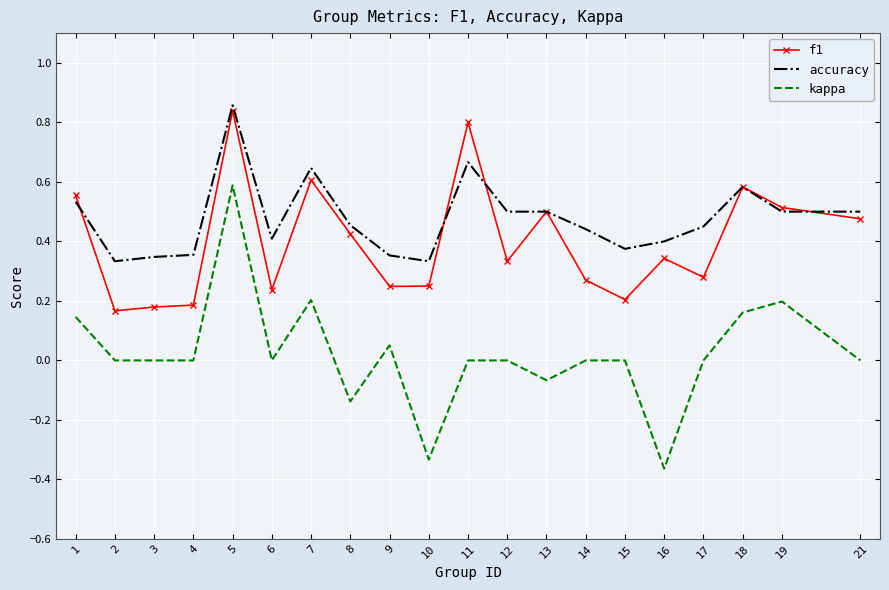

Between 7 and 15, which series saw the biggest shift?

f1